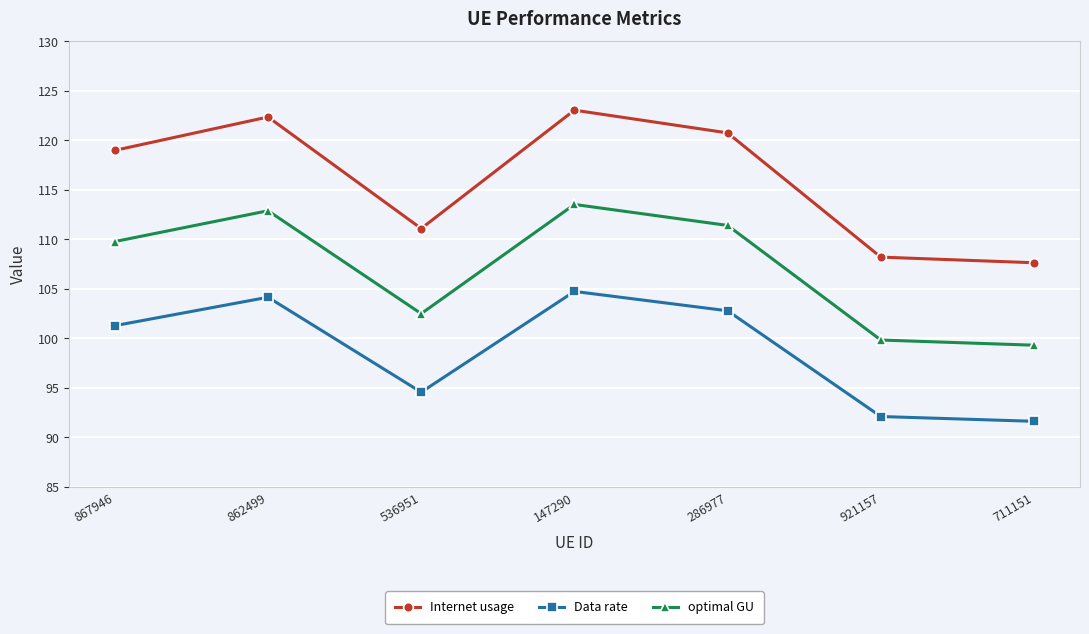

What is the minimum value shown in the chart?

91.6